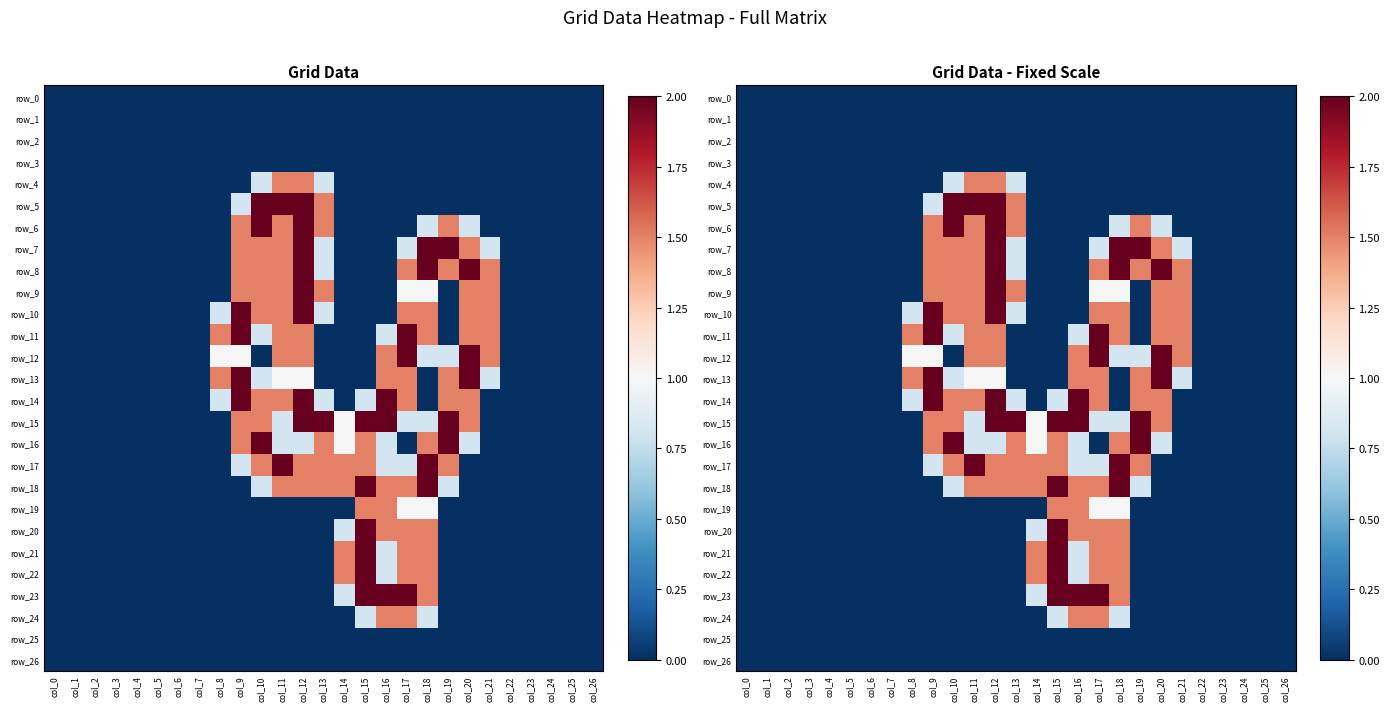

The value of row_6 at col_18 is 0.6. True or false?

False